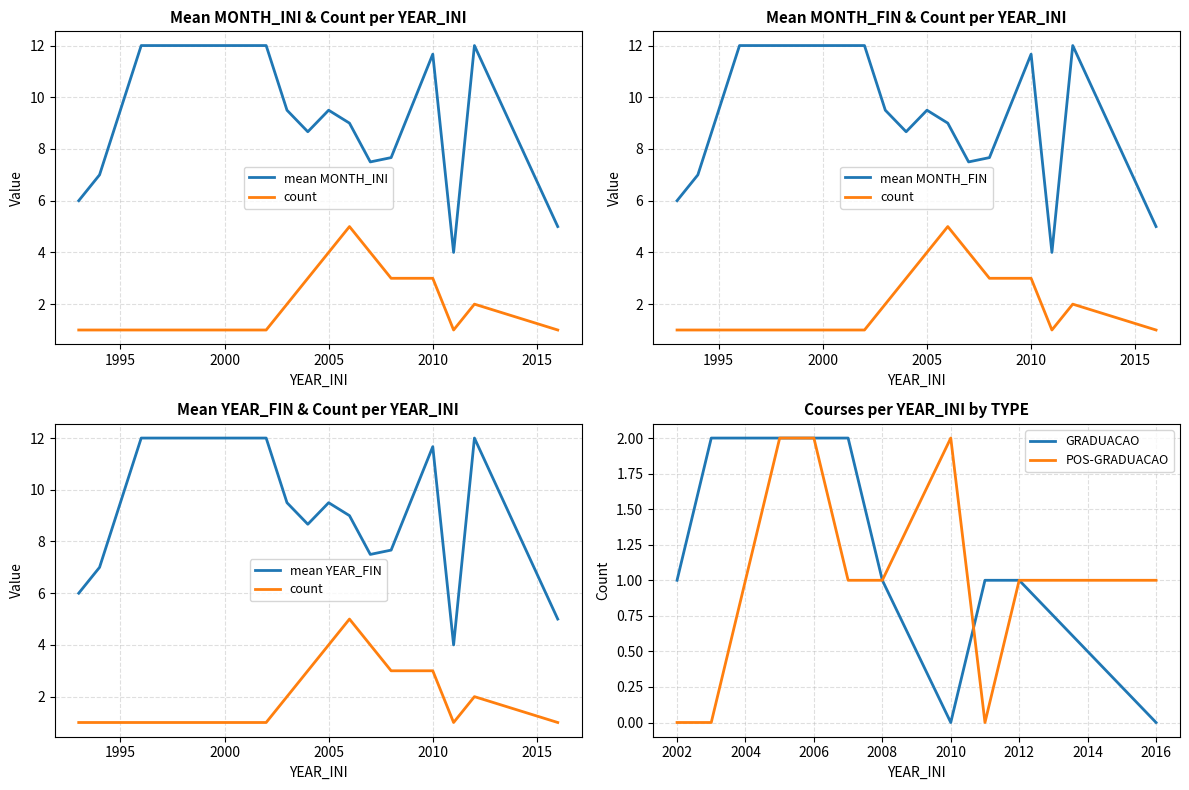

Is the value of POS-GRADUACAO at 2010 greater than the value of GRADUACAO at 2008?

Yes